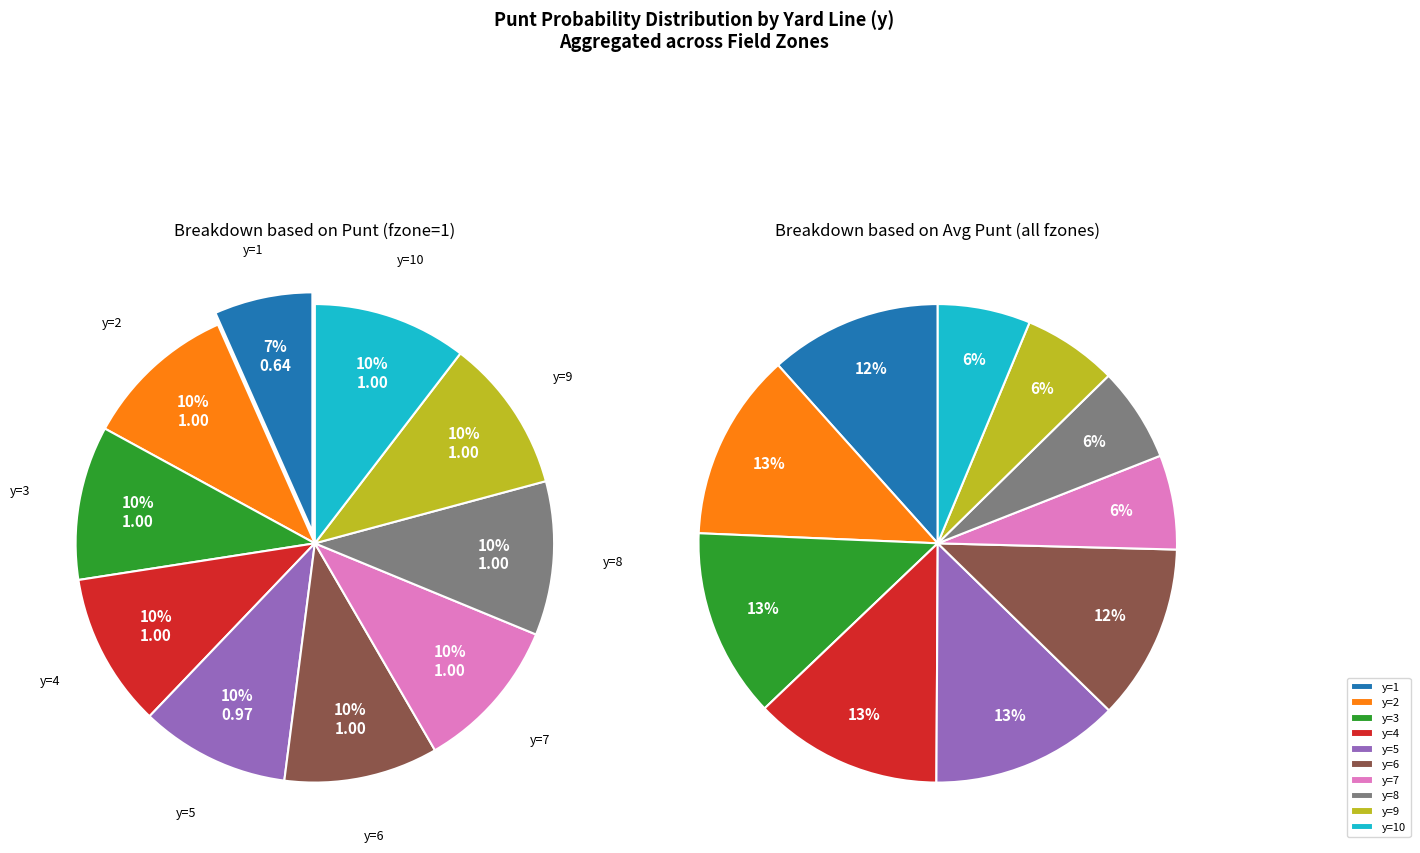

Which has a higher value, 8 or 2?

8